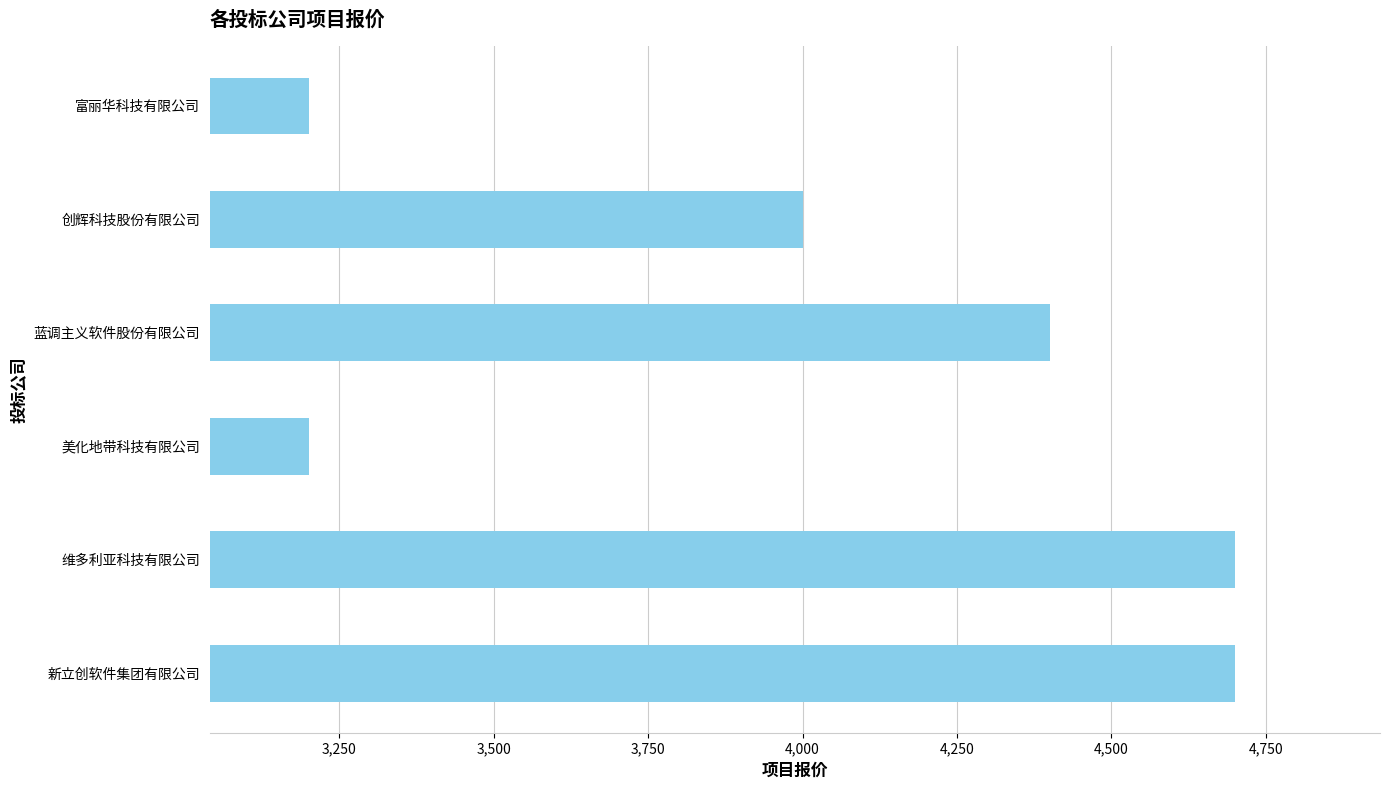

What is the difference between the maximum and second lowest values?

1500